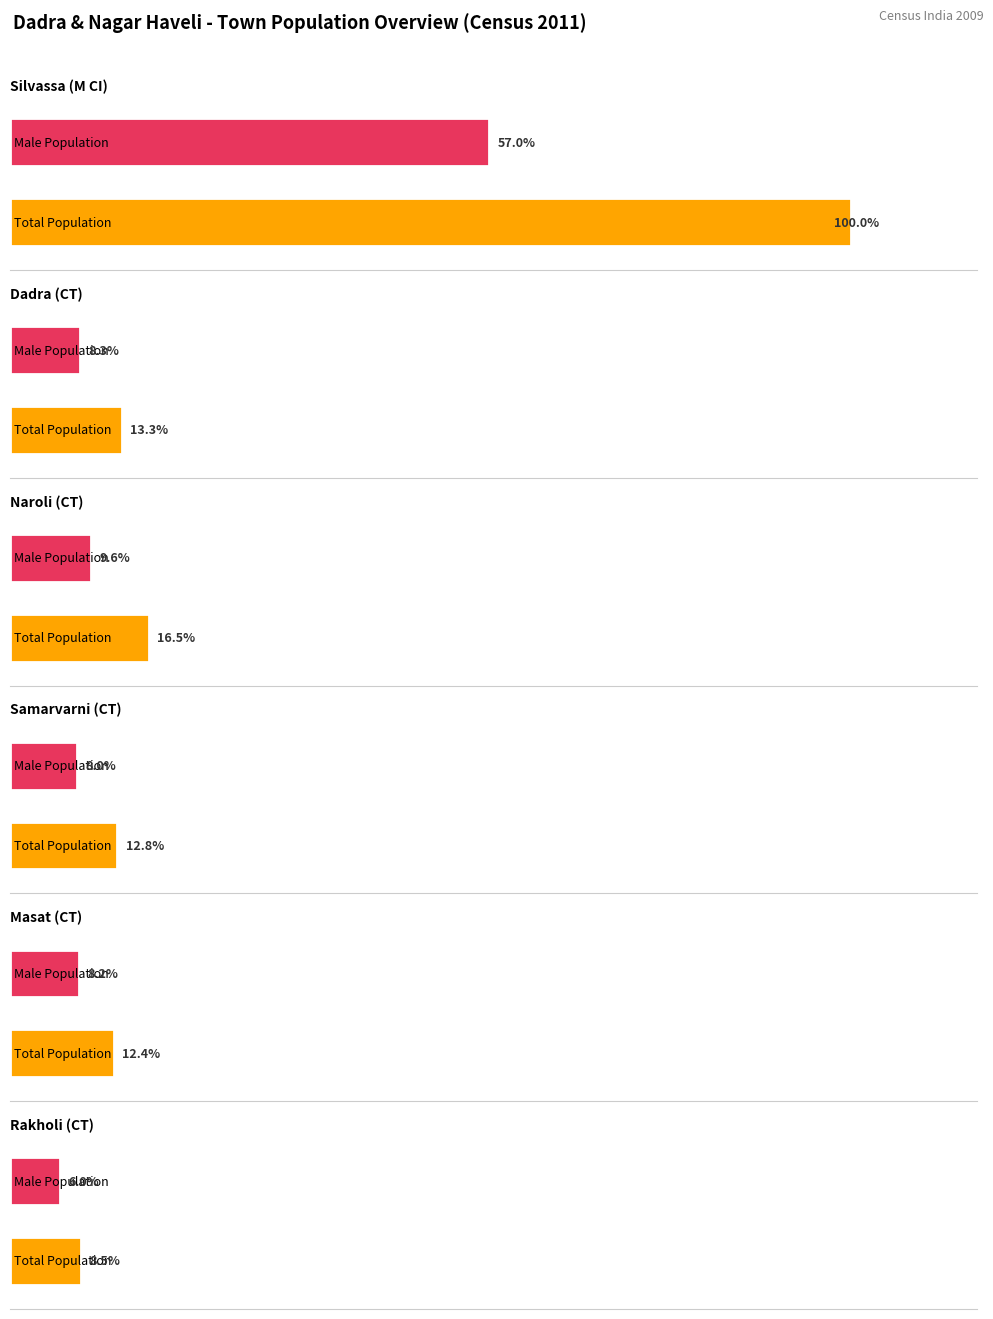

How many groups of bars are there?

6